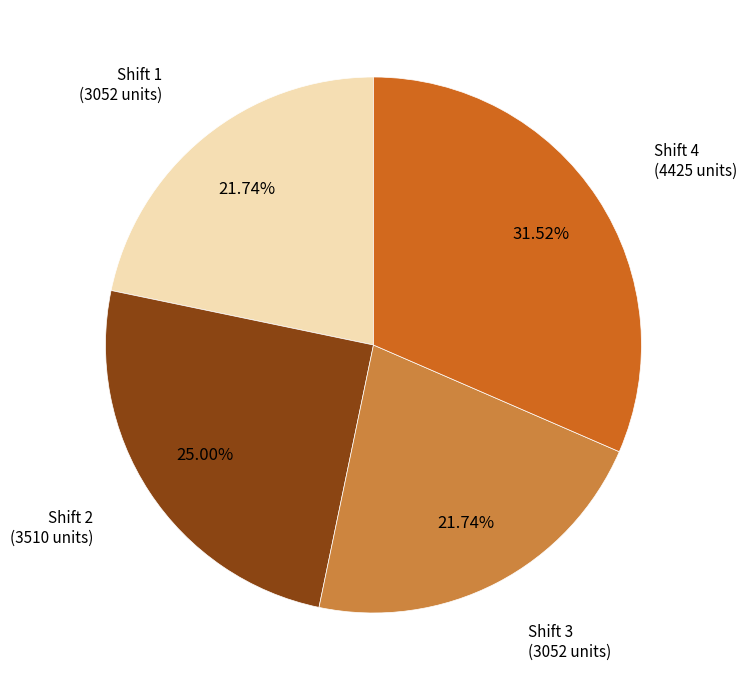

Does any single category account for the majority?

No